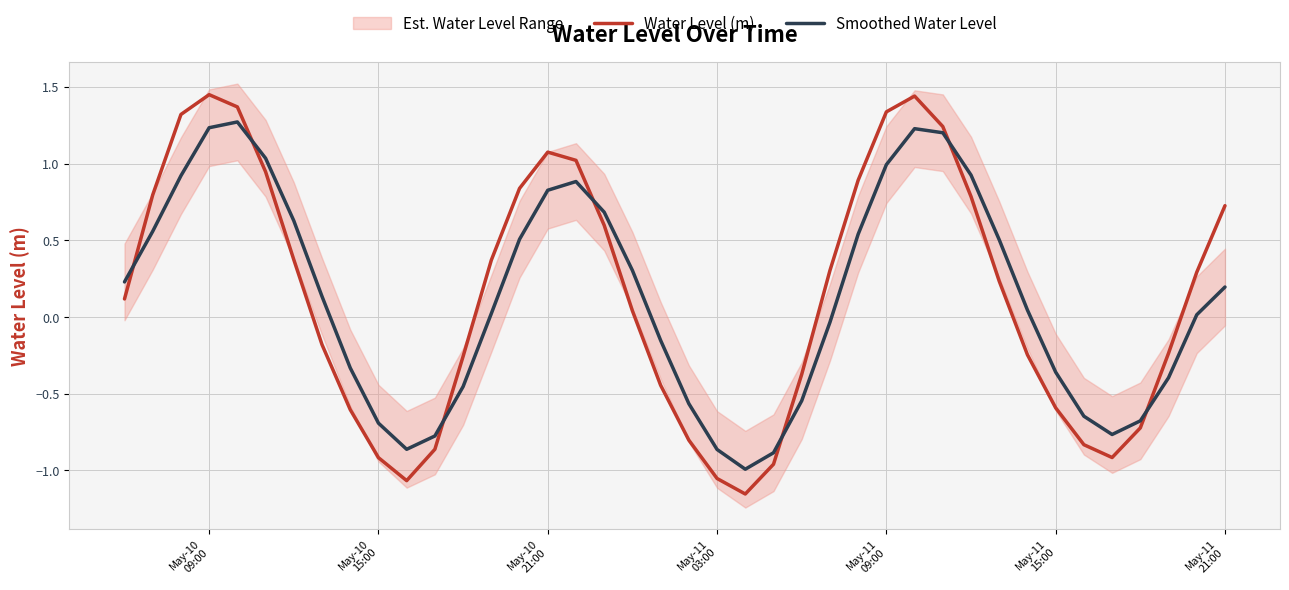

Which series has the largest total across all categories?

Water Level (m)